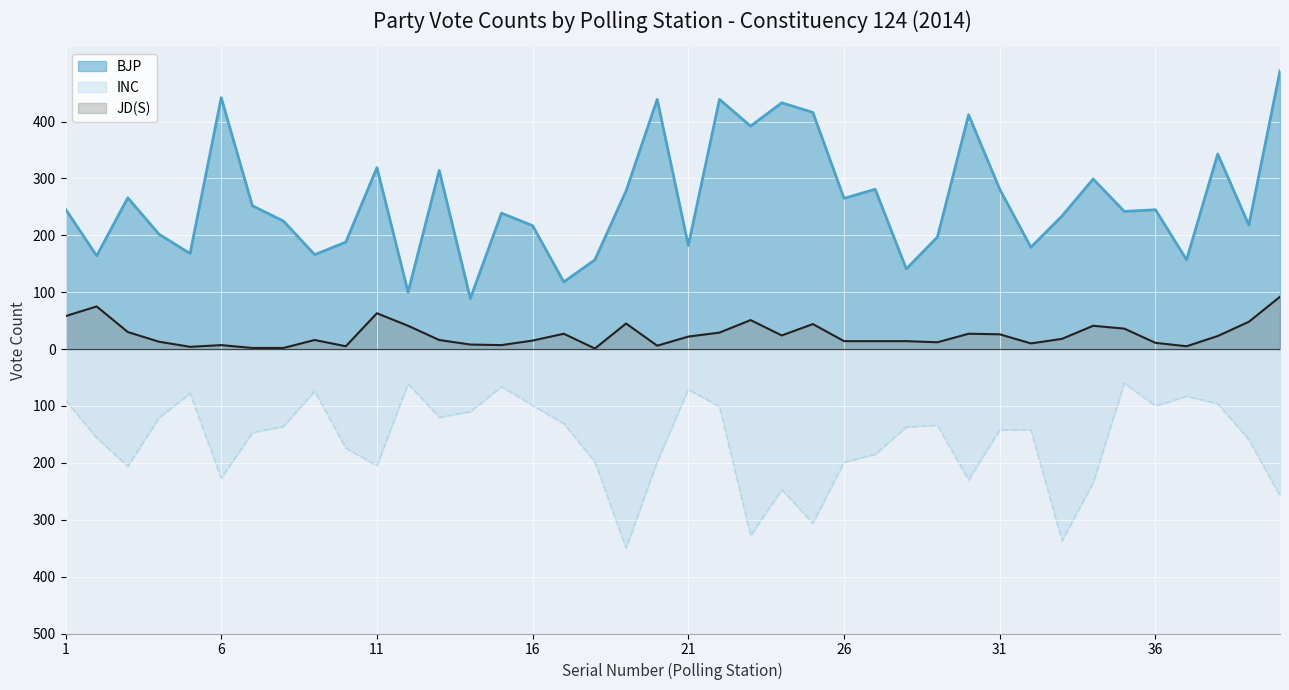

Which series has the largest range (max minus min)?

BJP